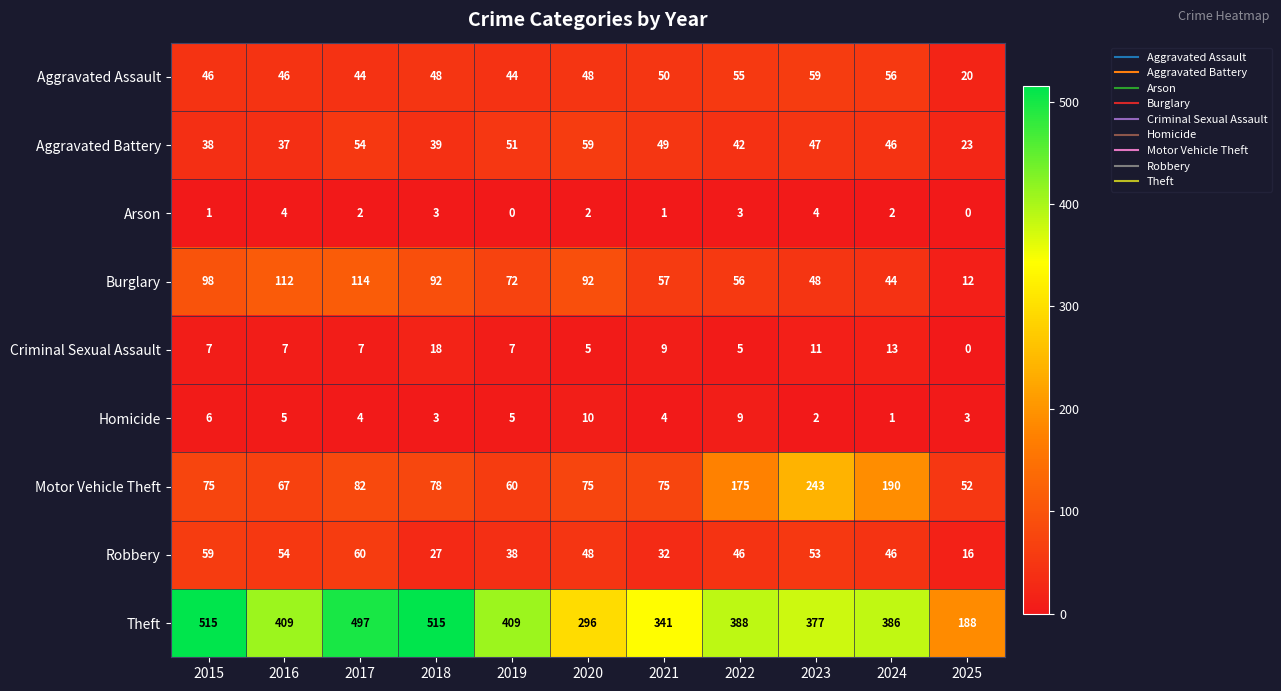

How many values in the Theft series are below 388?

5